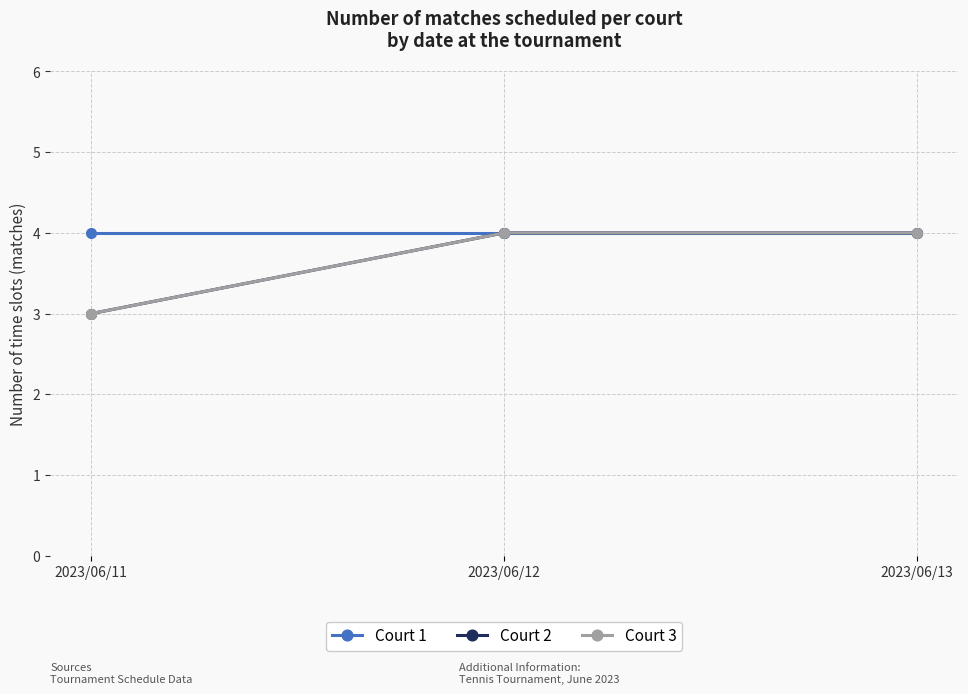

Which has a higher value, 2023/06/13 or 2023/06/11?

2023/06/13